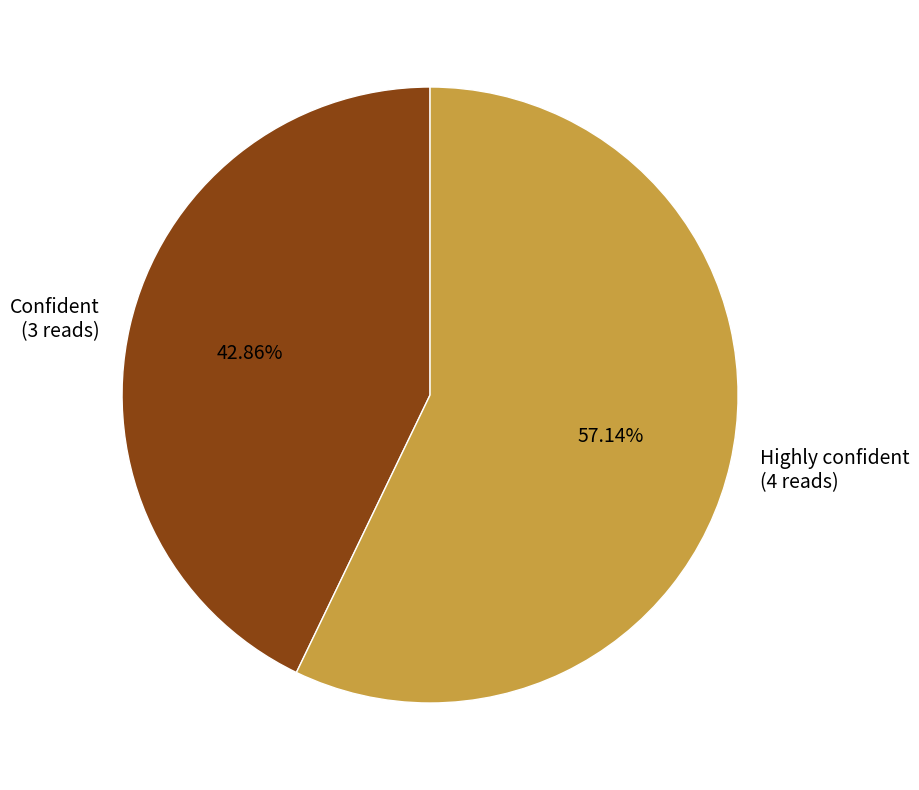

Rank the categories by value from lowest to highest.

Confident, Highly confident